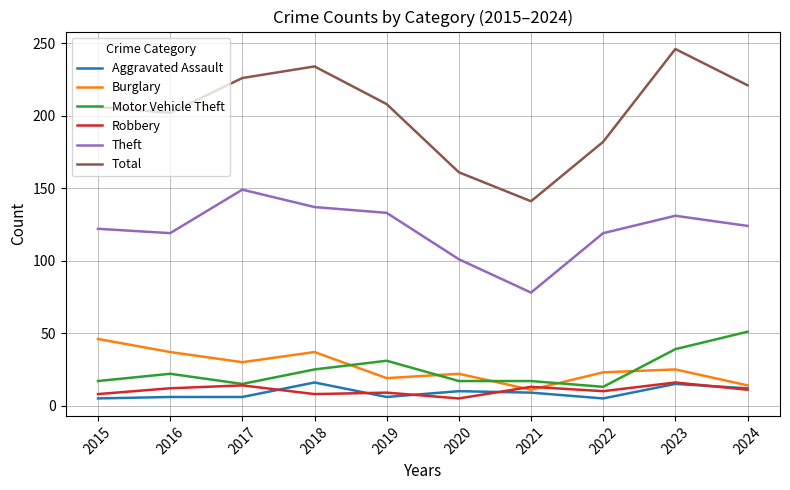

What is the difference between the highest and lowest values at 2023?

231